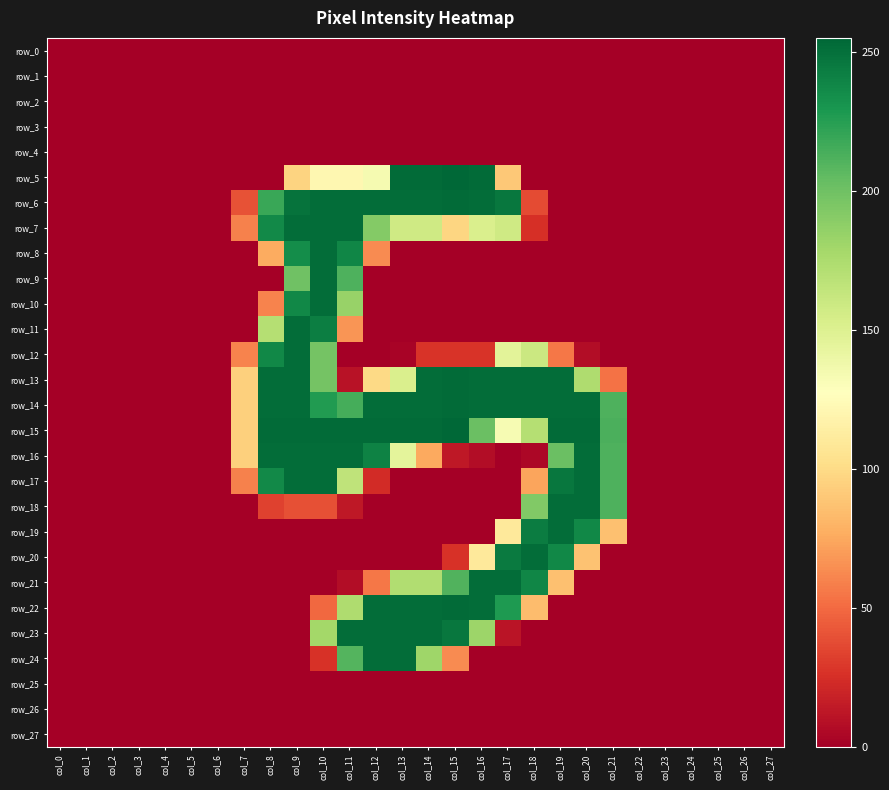

Count the number of data series in this chart.

28